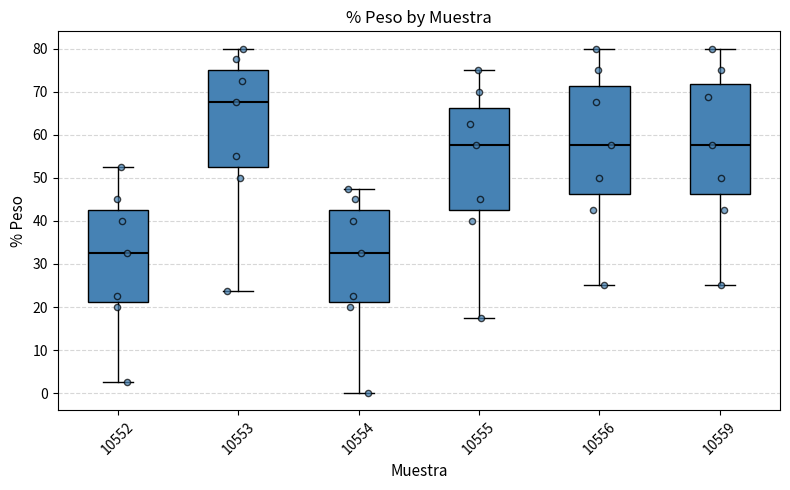

Where does the lower whisker of the box at x = 10556 end on the y-axis? The values are not printed on the chart, so give them approximately, as read against the axis.

25